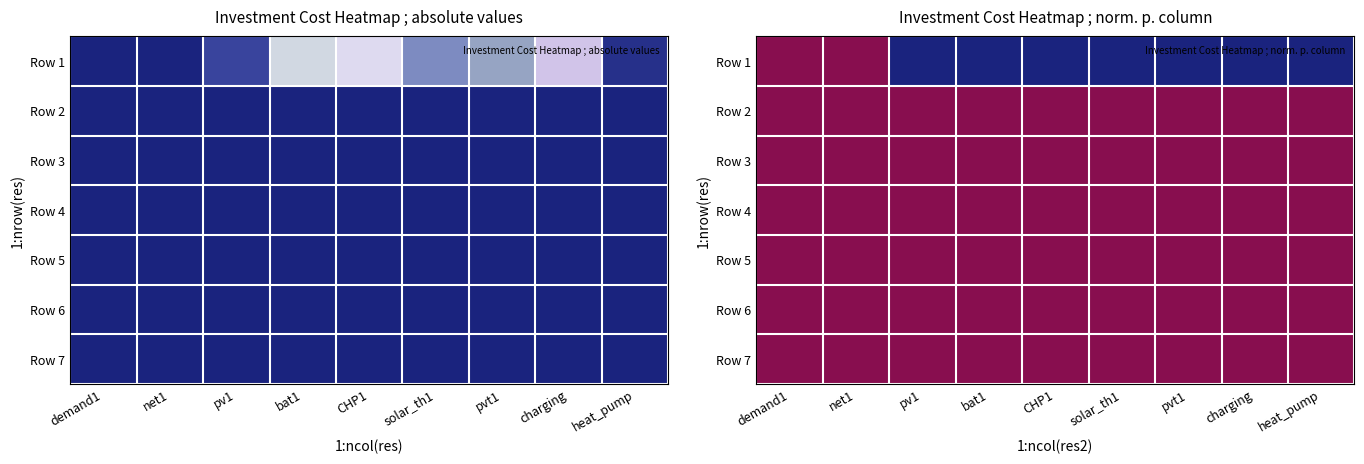

Which category has the highest value across all series?

pv1